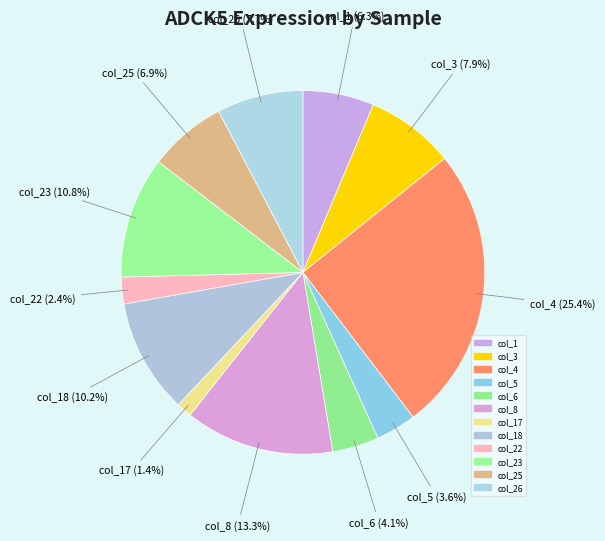

How many slices are in this pie chart?

12